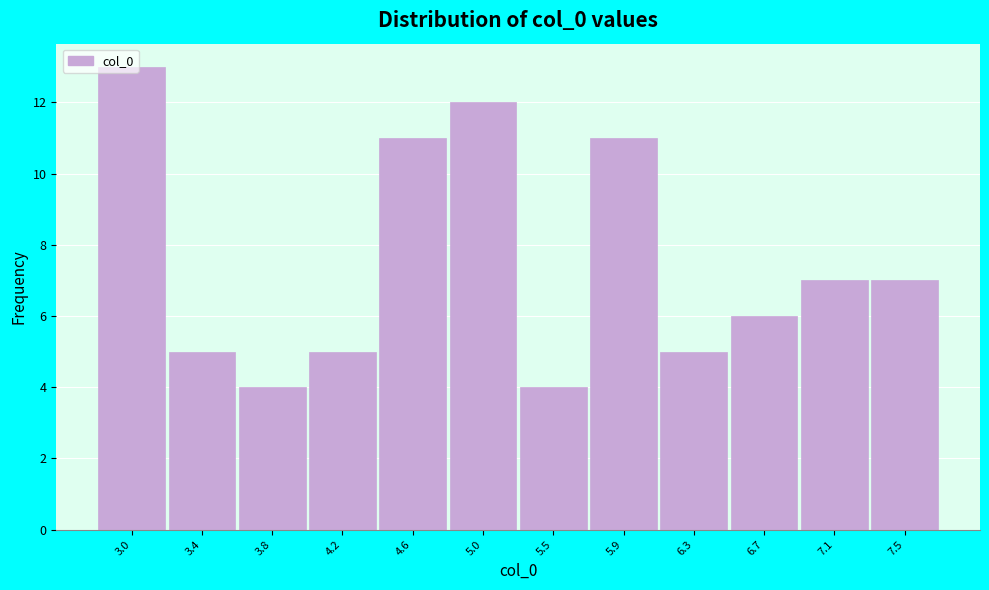

What is the ratio of the value at 3.4 to the value at 7.5?

0.7